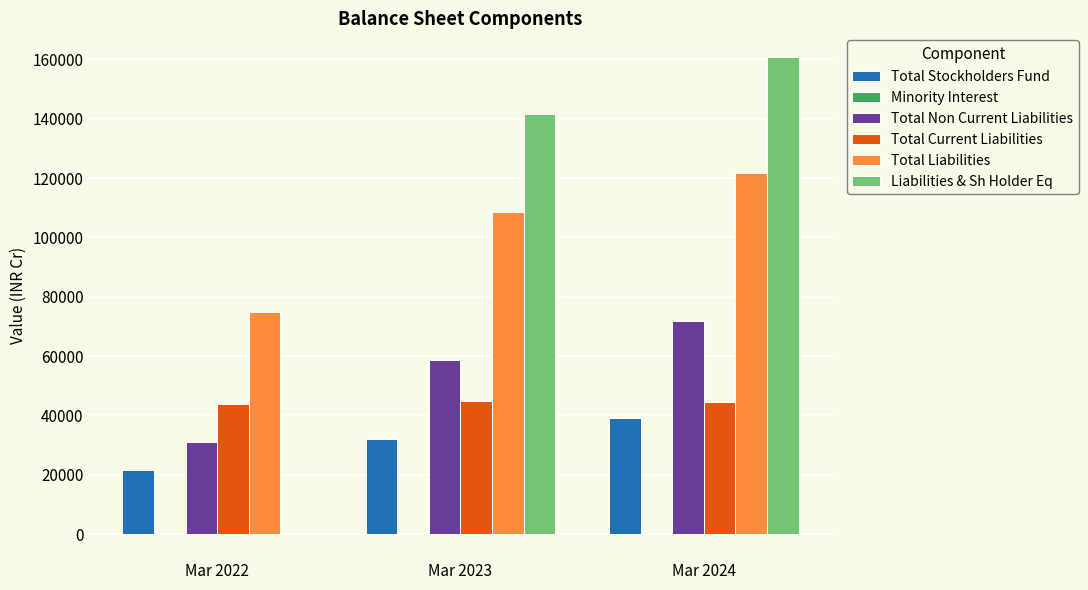

What is the spread (max minus min) of values at Mar 2022?

74843.0